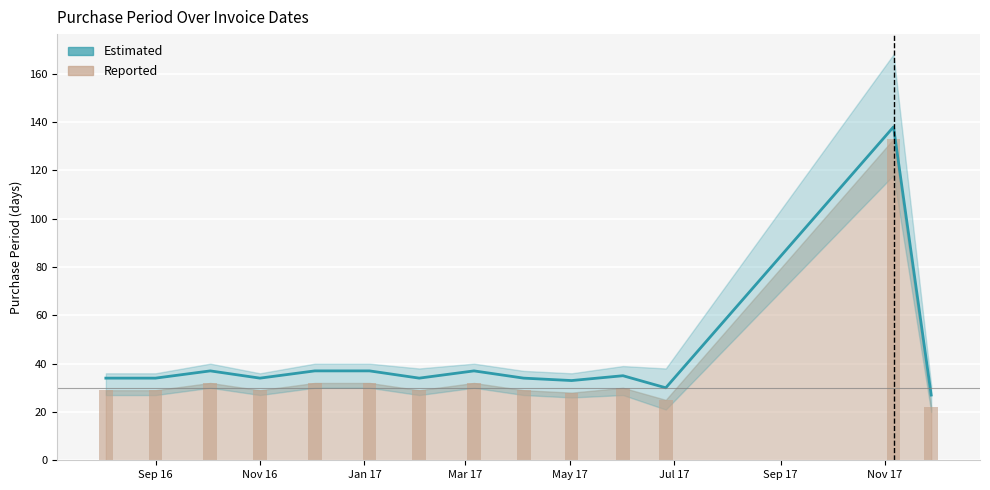

What is the maximum value for Estimated?

138